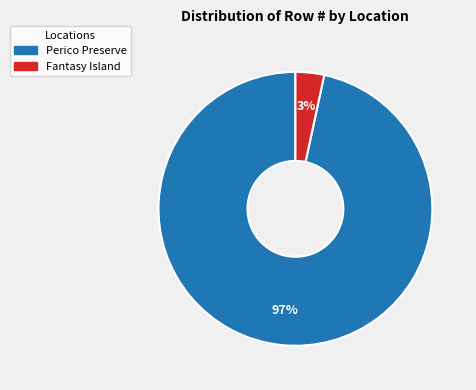

Which slice represents more than half of the pie?

Perico Preserve